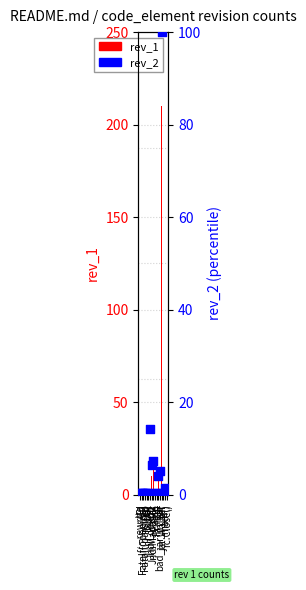

What is the total value across all series at JndiManager?

22.3